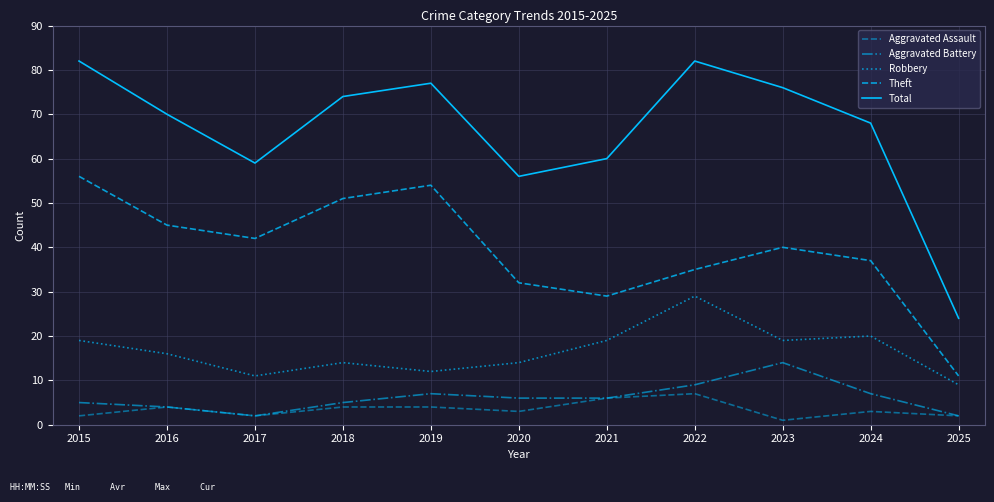

Is this an area chart (filled region under the line)?

No